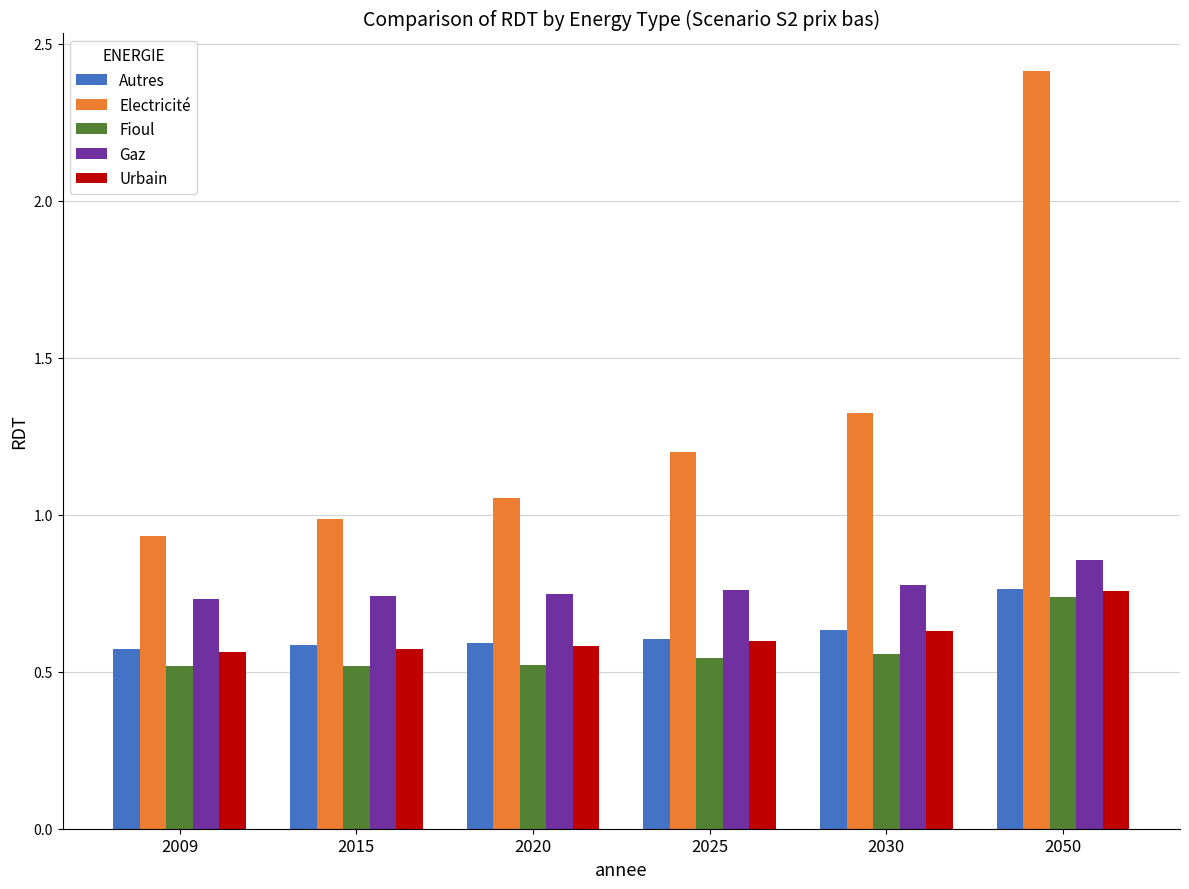

What is the difference between the maximum and minimum values in the Fioul series?

0.2